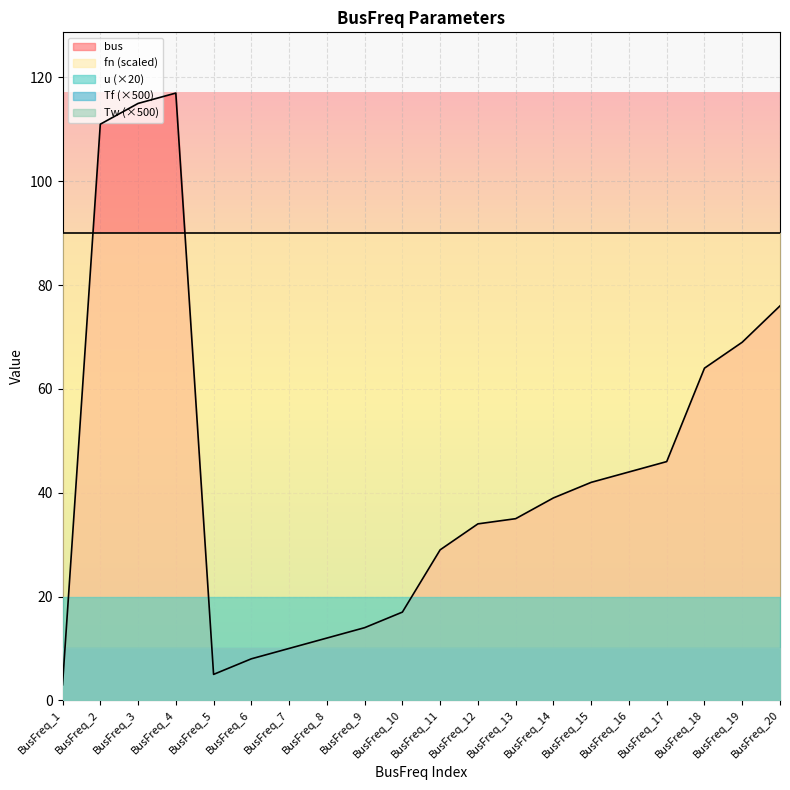

Is it true that Tw equals 0.0 at BusFreq_9?

True